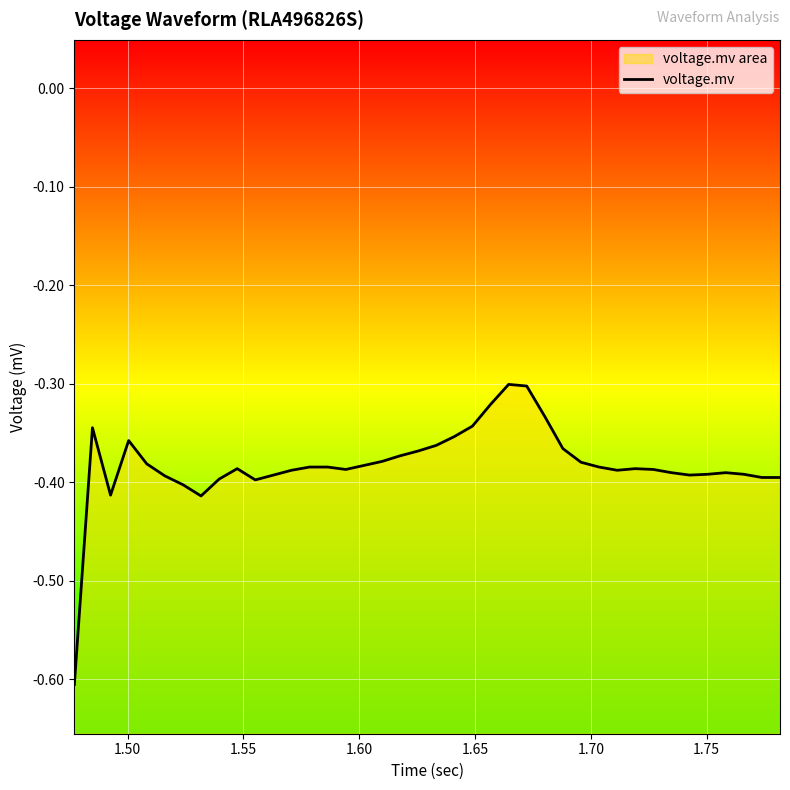

What is the maximum value shown in the chart?

-0.3